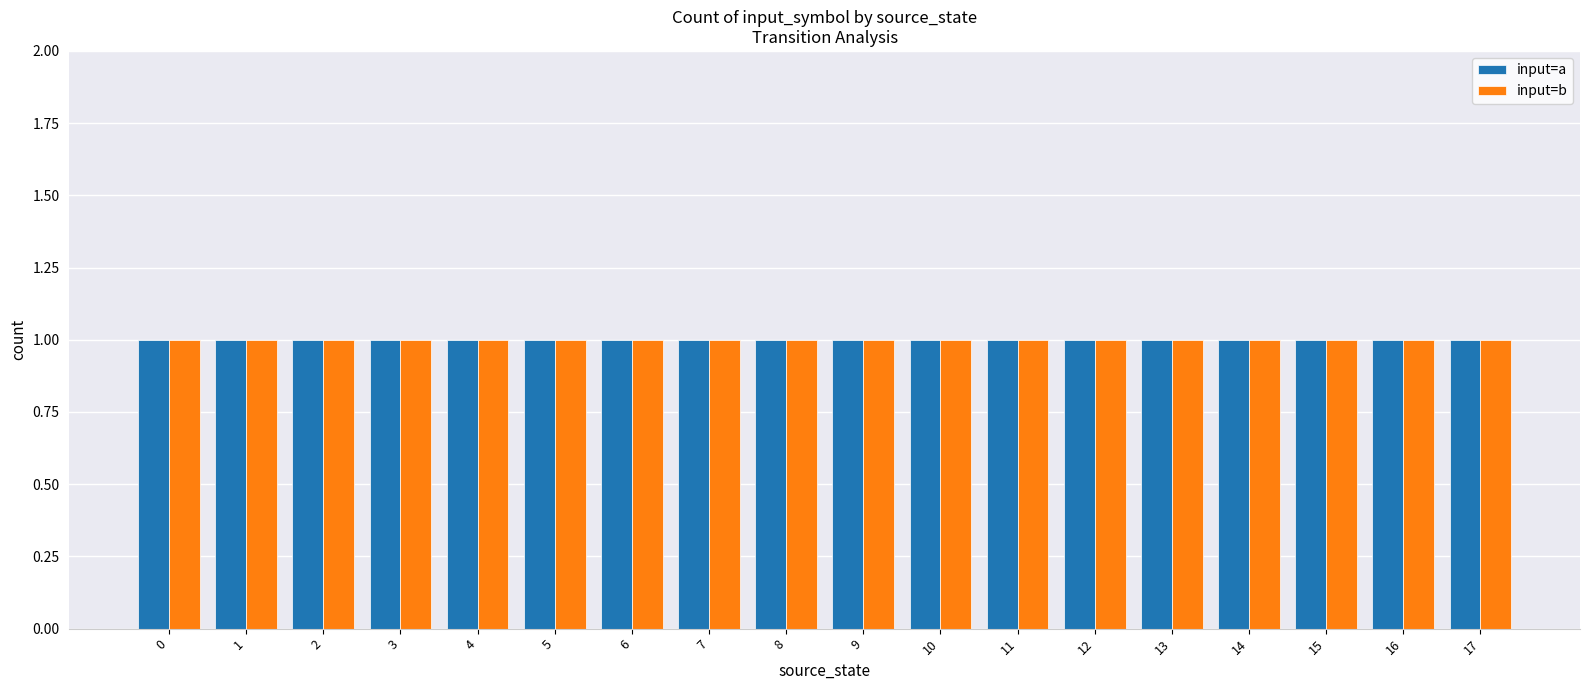

Are the bars grouped side by side (vs. stacked)?

Yes